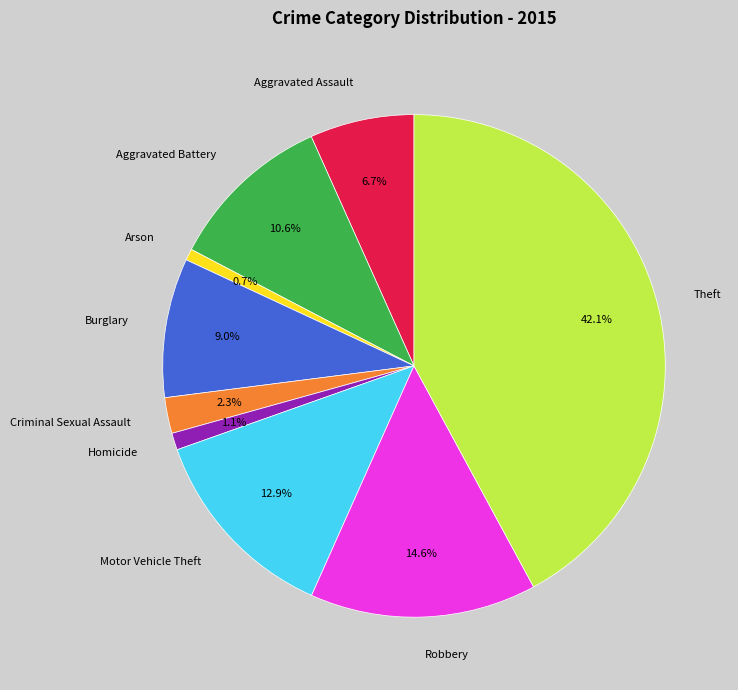

True or false: Homicide accounts for 1% of the total.

True